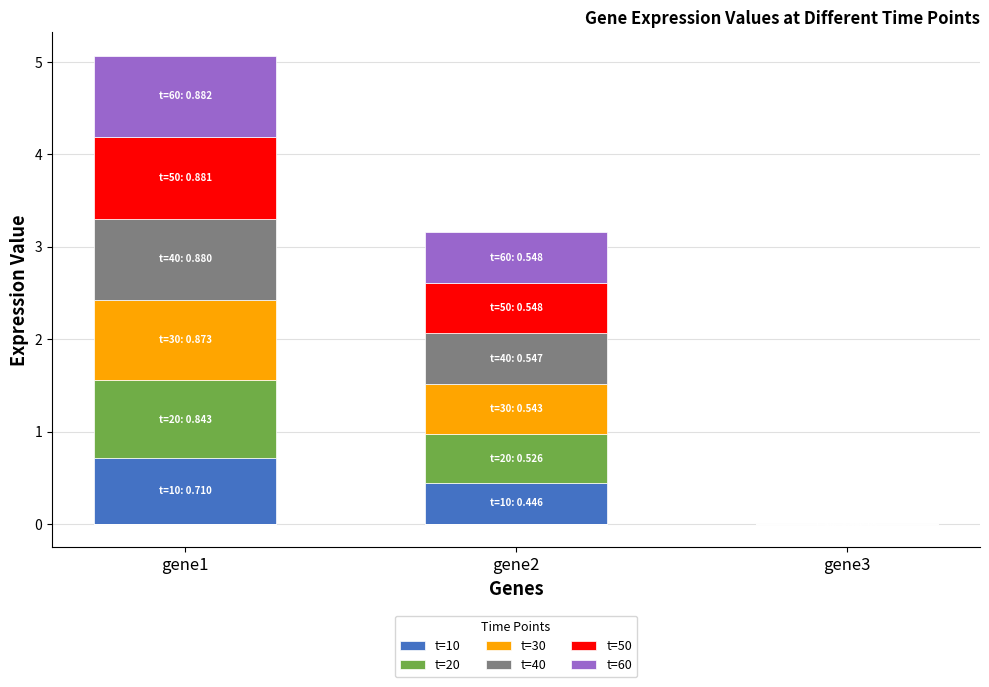

How many series are shown in this chart?

6